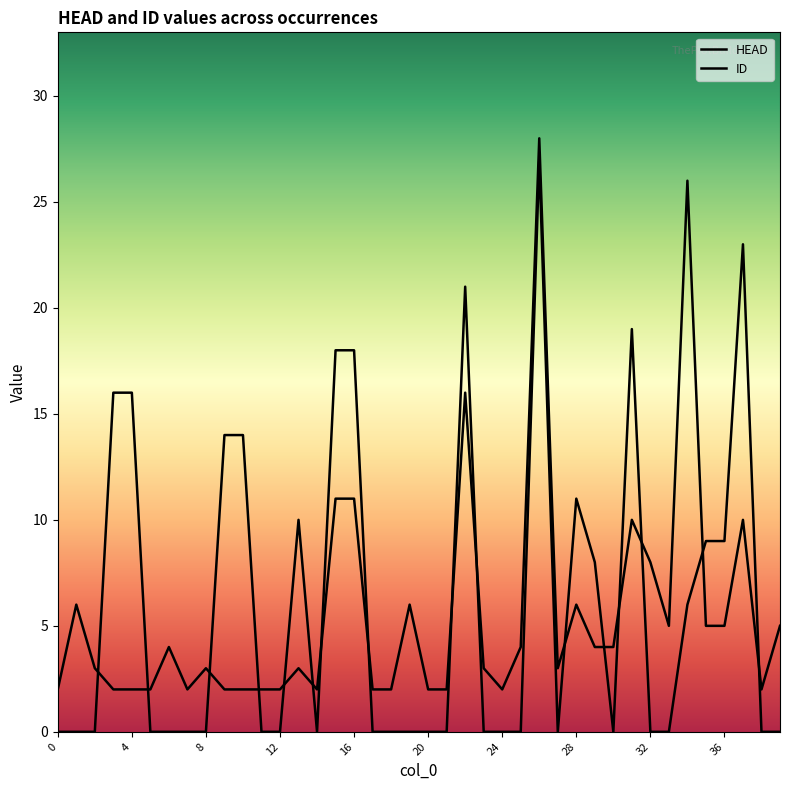

At which label does HEAD reach its peak?

26